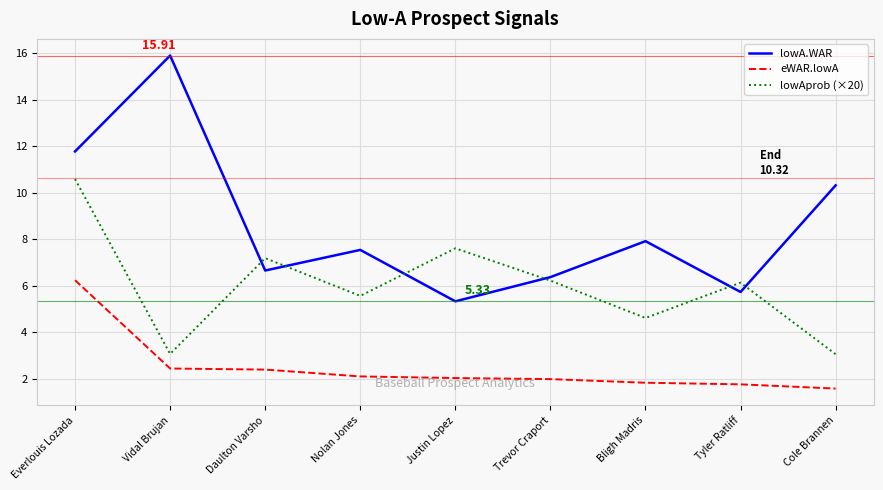

At which category is the sum across all series the highest?

Everlouis Lozada